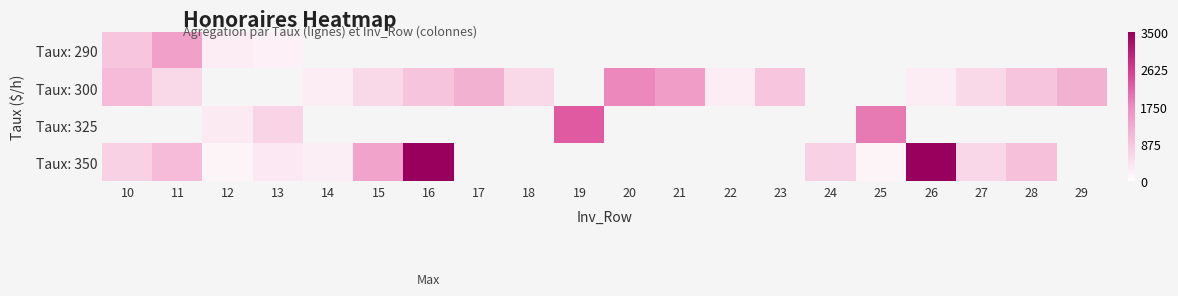

Which series has the widest spread of values?

Taux: 350